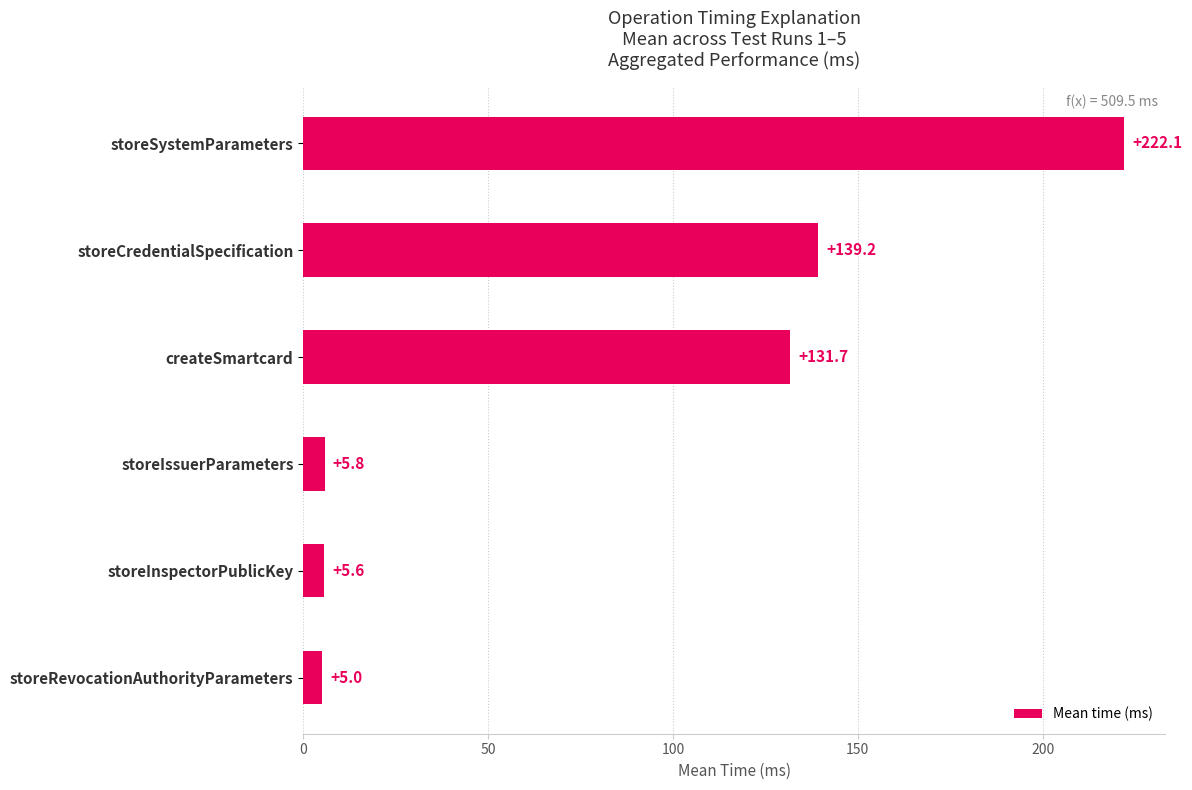

List the labels in order of value, smallest first.

storeRevocationAuthorityParameters, storeInspectorPublicKey, storeIssuerParameters, createSmartcard, storeCredentialSpecification, storeSystemParameters